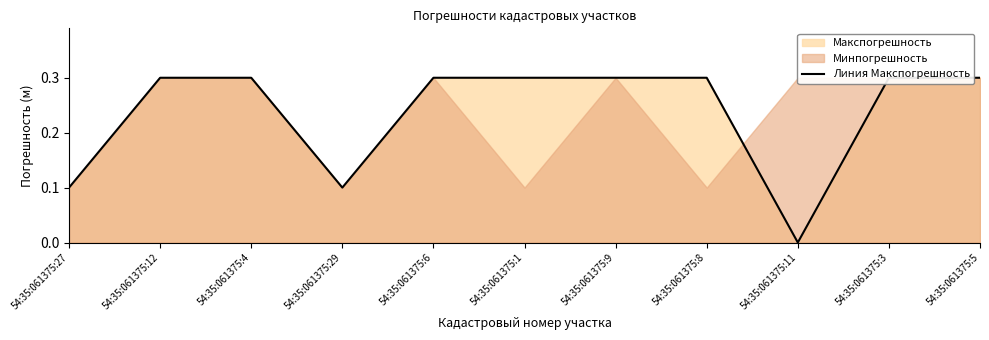

List the labels in order of value, largest first.

54:35:061375:12, 54:35:061375:4, 54:35:061375:6, 54:35:061375:1, 54:35:061375:9, 54:35:061375:8, 54:35:061375:3, 54:35:061375:5, 54:35:061375:27, 54:35:061375:29, 54:35:061375:11